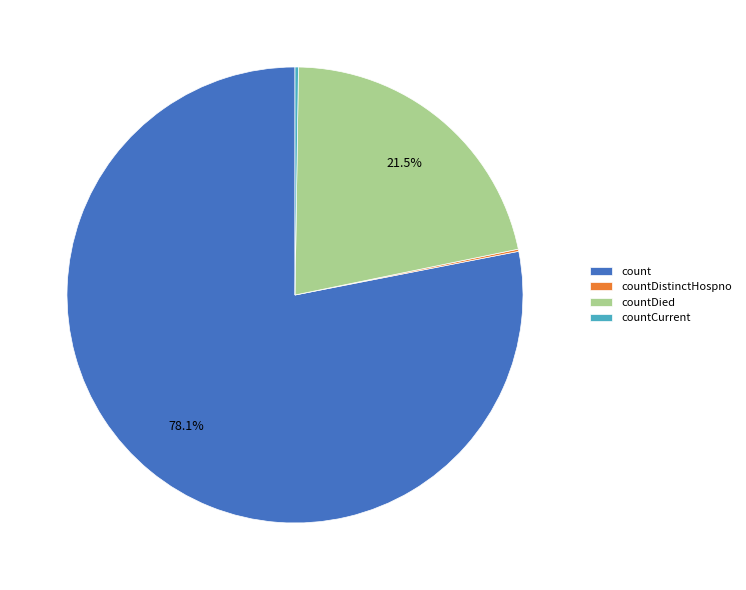

Is count the majority of the pie?

Yes